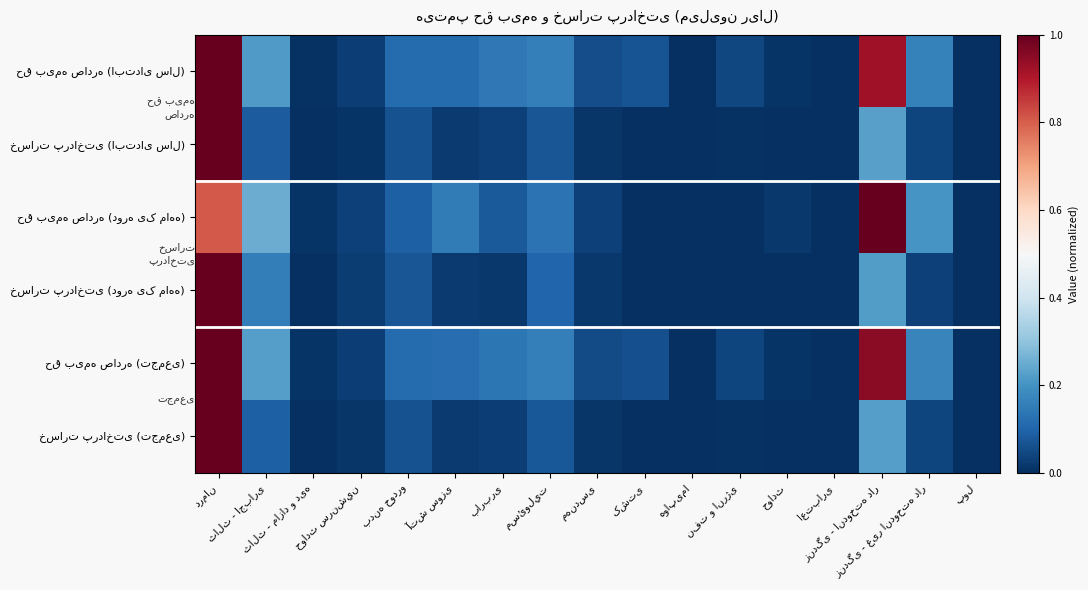

True or false: خسارت پرداختی (تجمعی) has a value of 0.0 at بدنه خودرو.

False